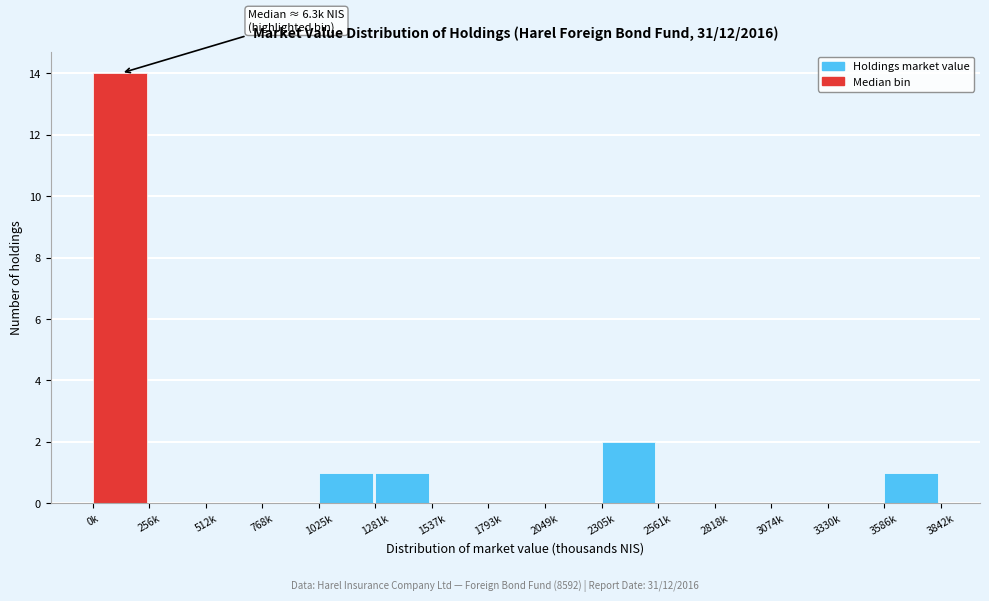

Reading left to right, extract all data points from this chart.

0k=14	256k=0	512k=0	768k=0	1025k=1	1281k=1	1537k=0	1793k=0	2049k=0	2305k=2	2561k=0	2818k=0	3074k=0	3330k=0	3586k=1